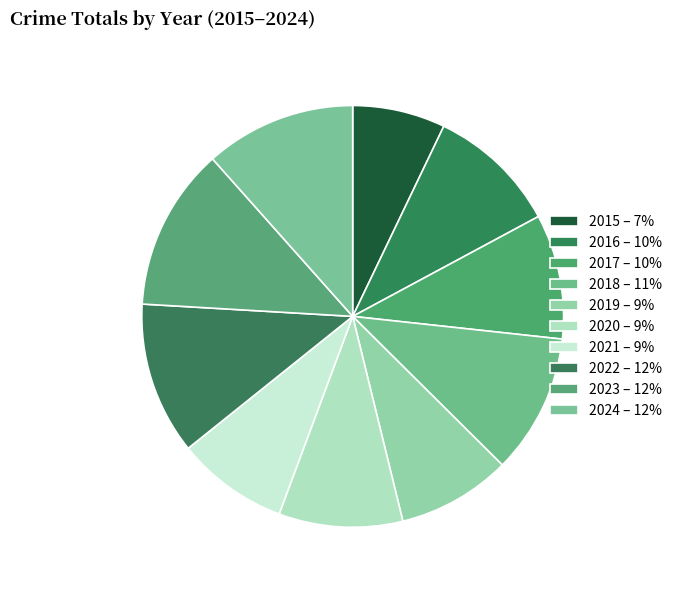

What is the smallest slice in the pie chart?

2015